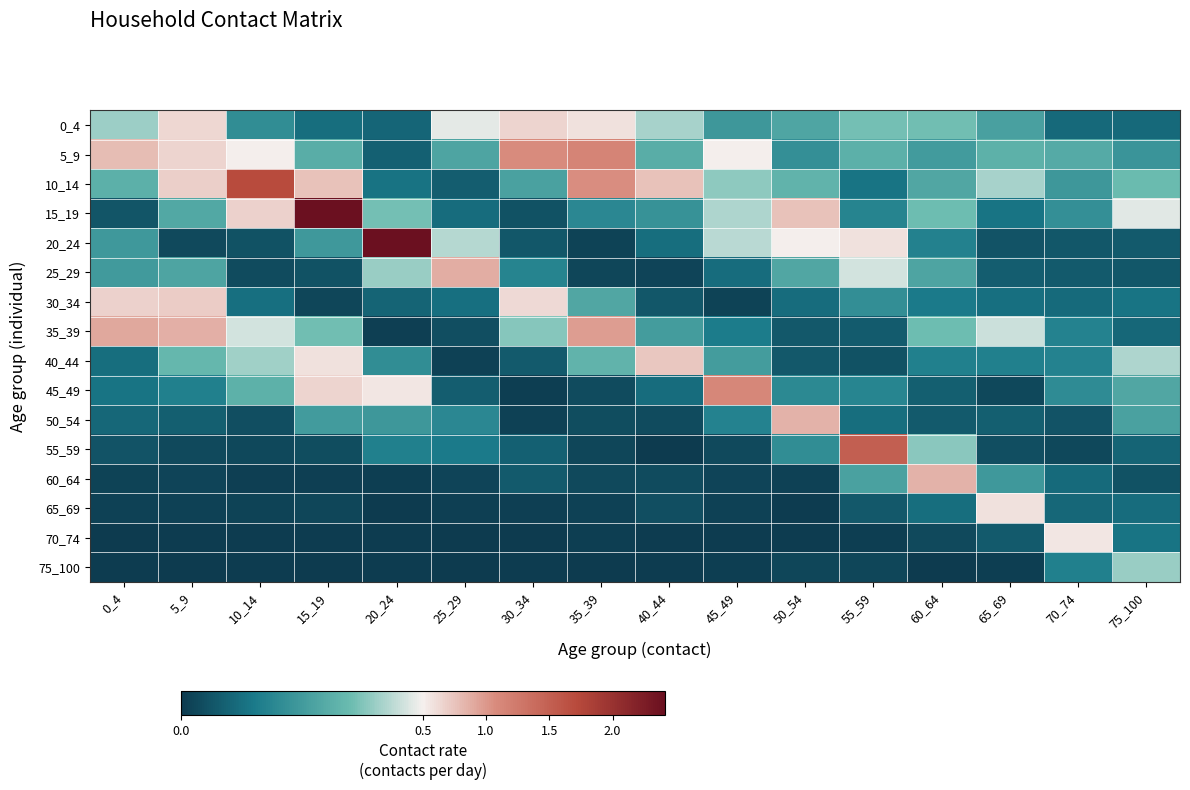

At which category is the sum across all series the highest?

15_19